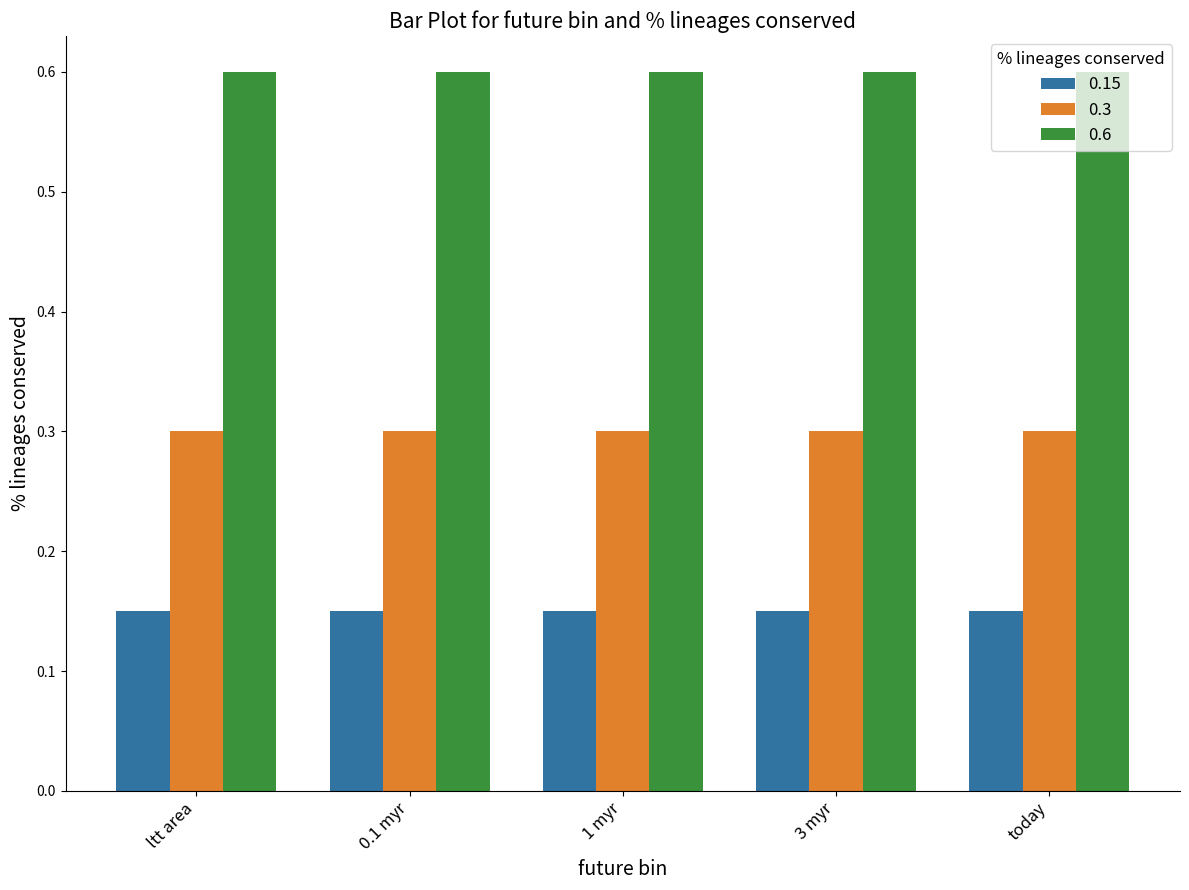

The 0.6 series shows 0.6 at 1 myr. True or false?

True